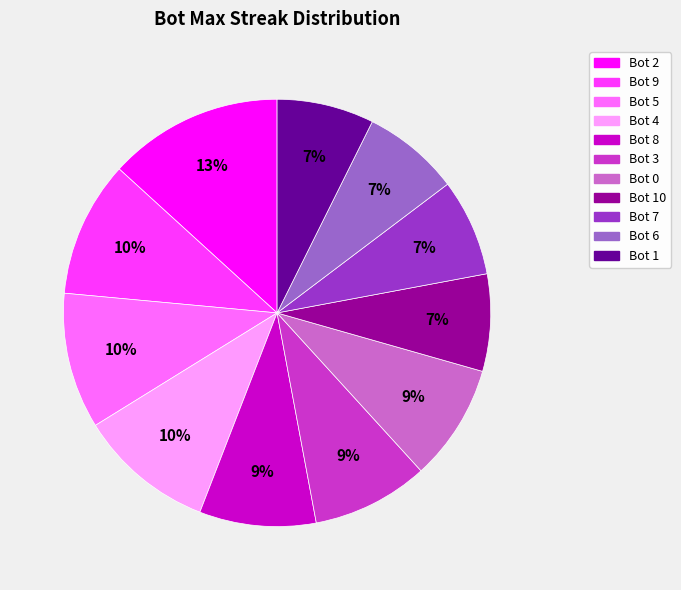

Is there any slice that represents more than half of the pie?

No